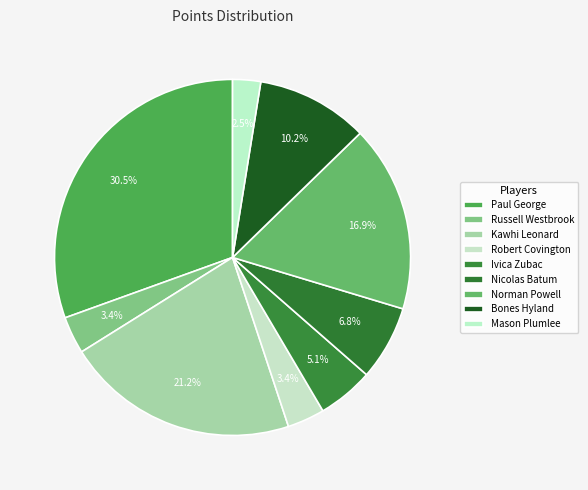

Which category has the biggest portion of the pie?

Paul George